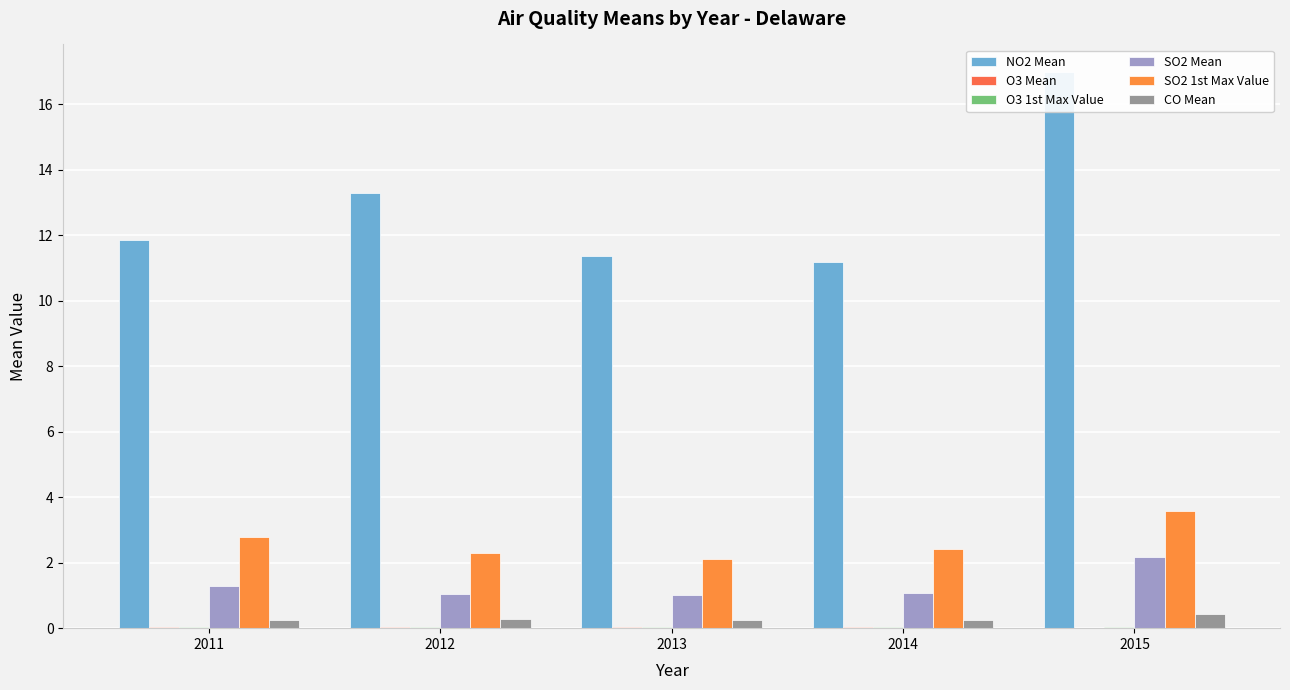

What is the total value across all series at 2011?

16.2